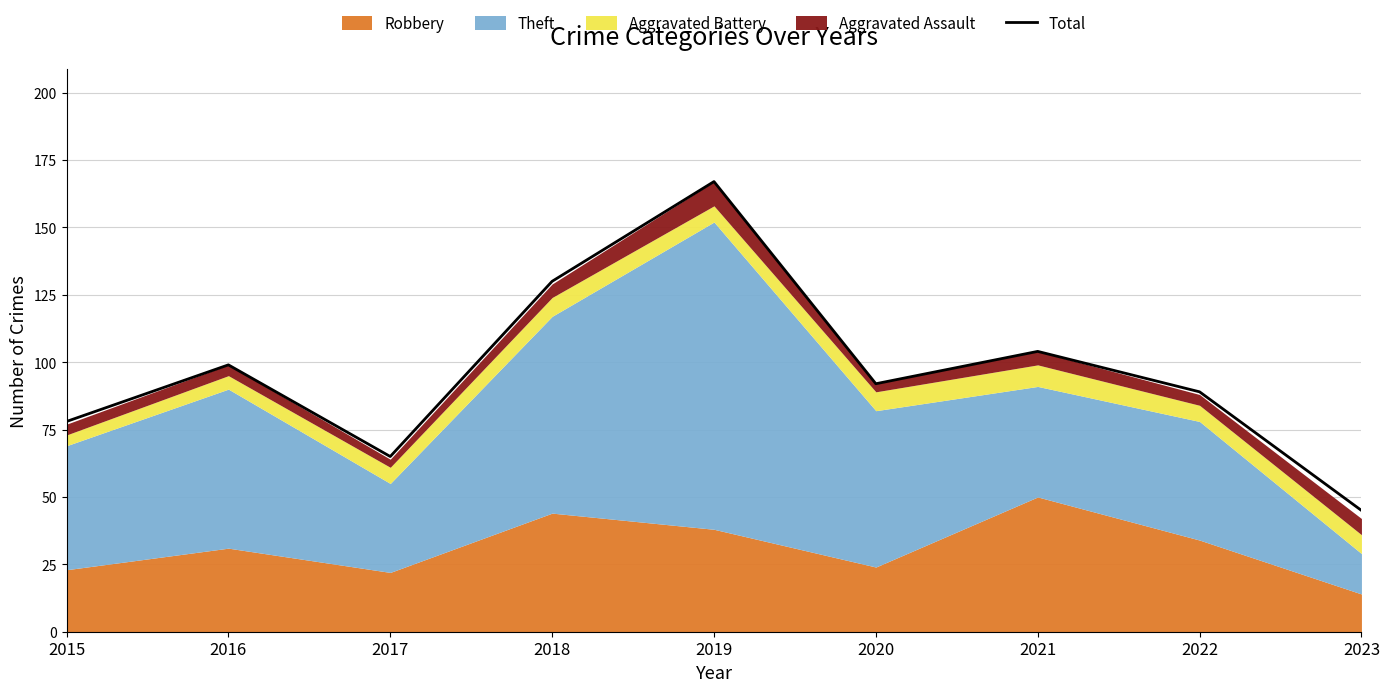

Is it true that the value at 2021 is 139?

False